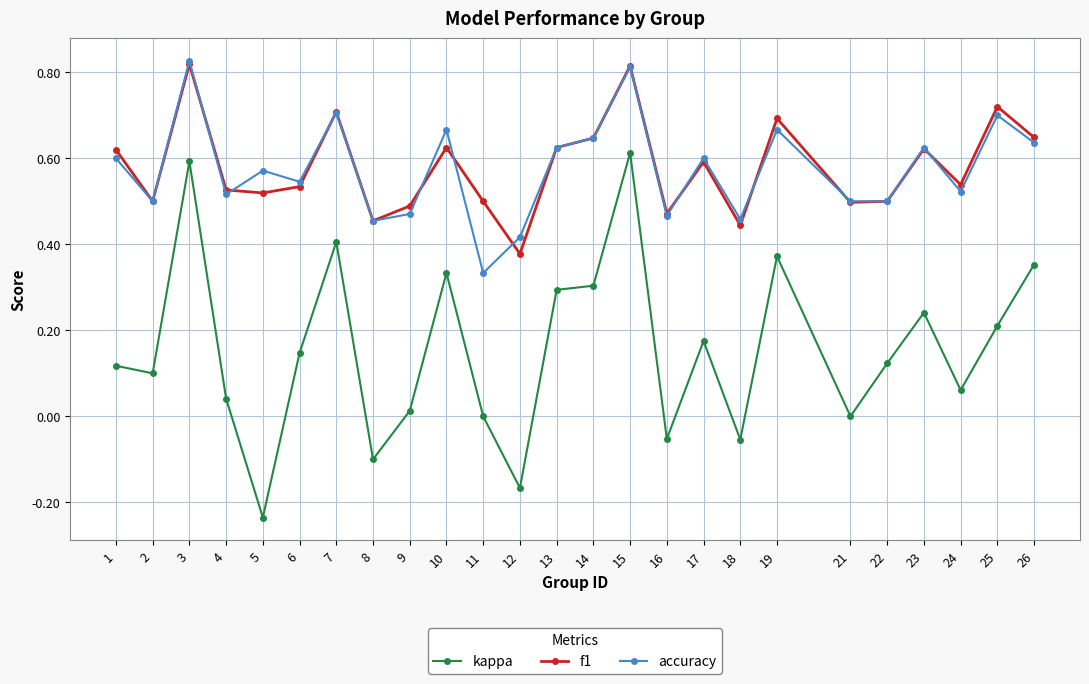

Which category has the lowest value across all series?

5